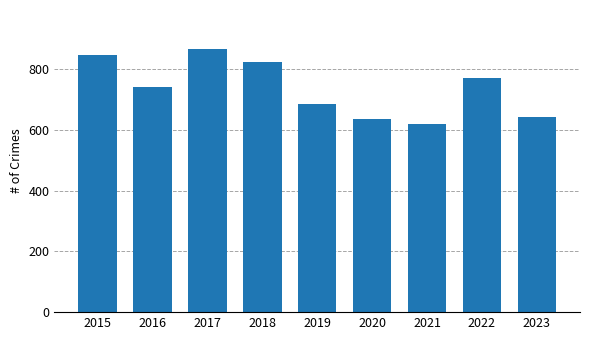

The value at 2020 is 635. True or false?

True